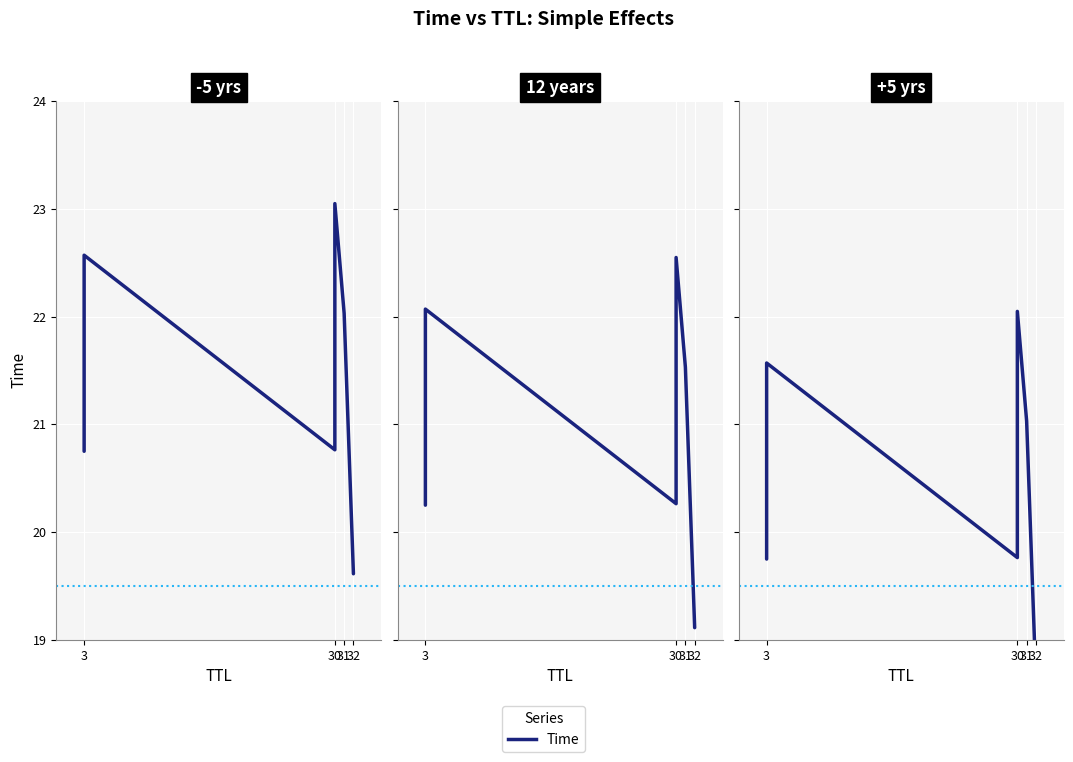

Does the chart display data point markers on the line(s)?

No